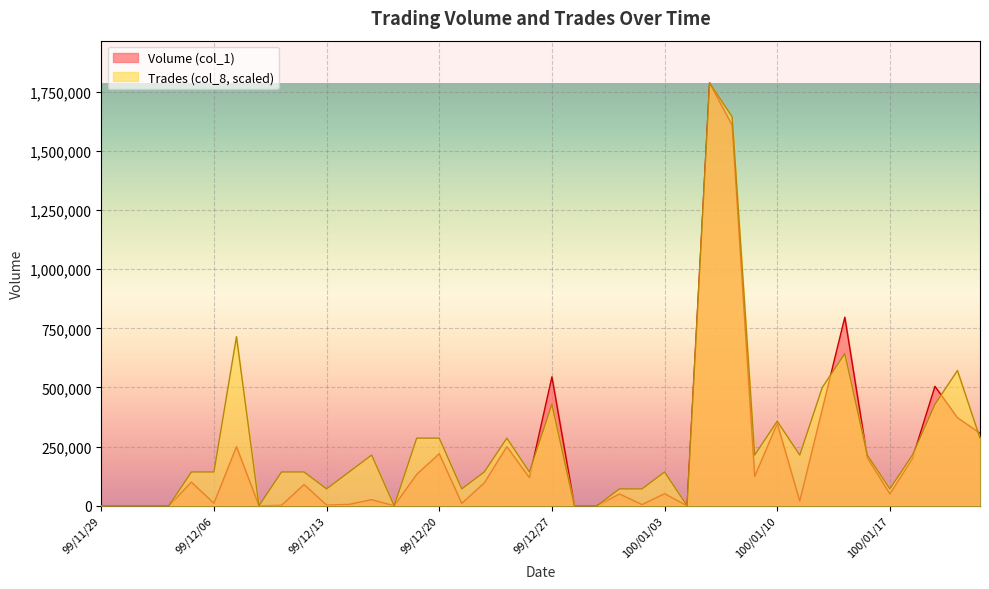

How many values in the Trades (col_8) series are below 142960?

14